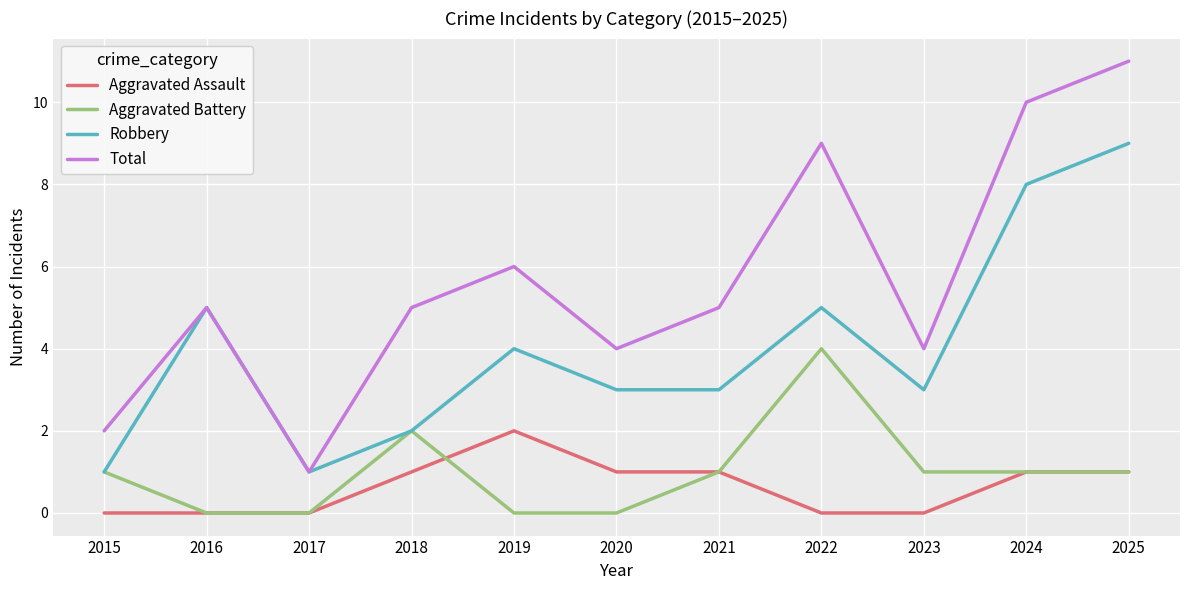

What is the total value across all series at 2015?

4